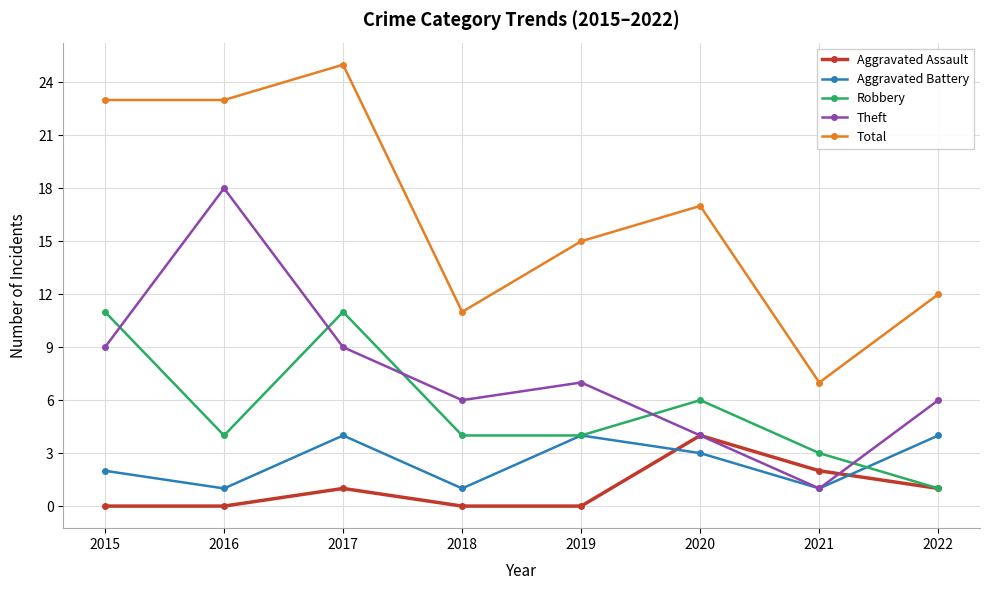

Is the value of Robbery at 2021 greater than the value of Theft at 2017?

No